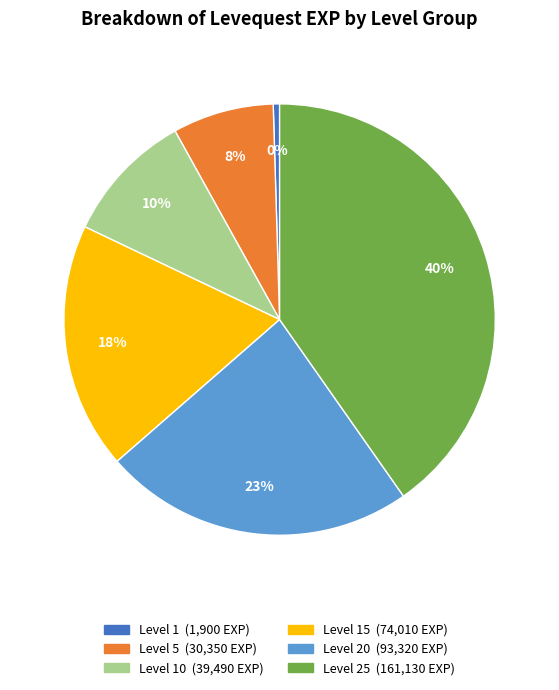

How many slices are in this pie chart?

6